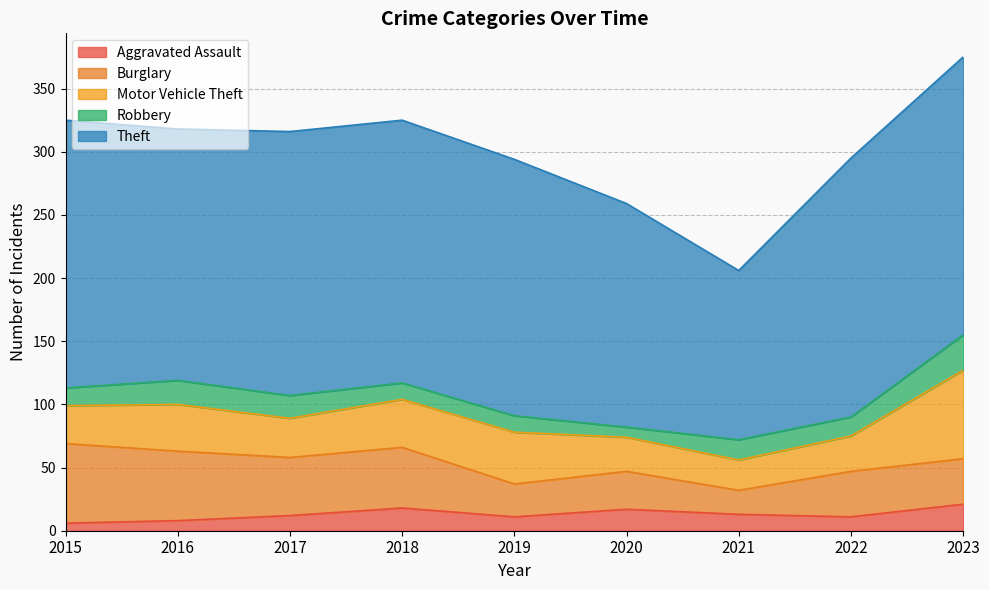

List the series in order of their peak value, highest first.

Theft, Motor Vehicle Theft, Burglary, Robbery, Aggravated Assault